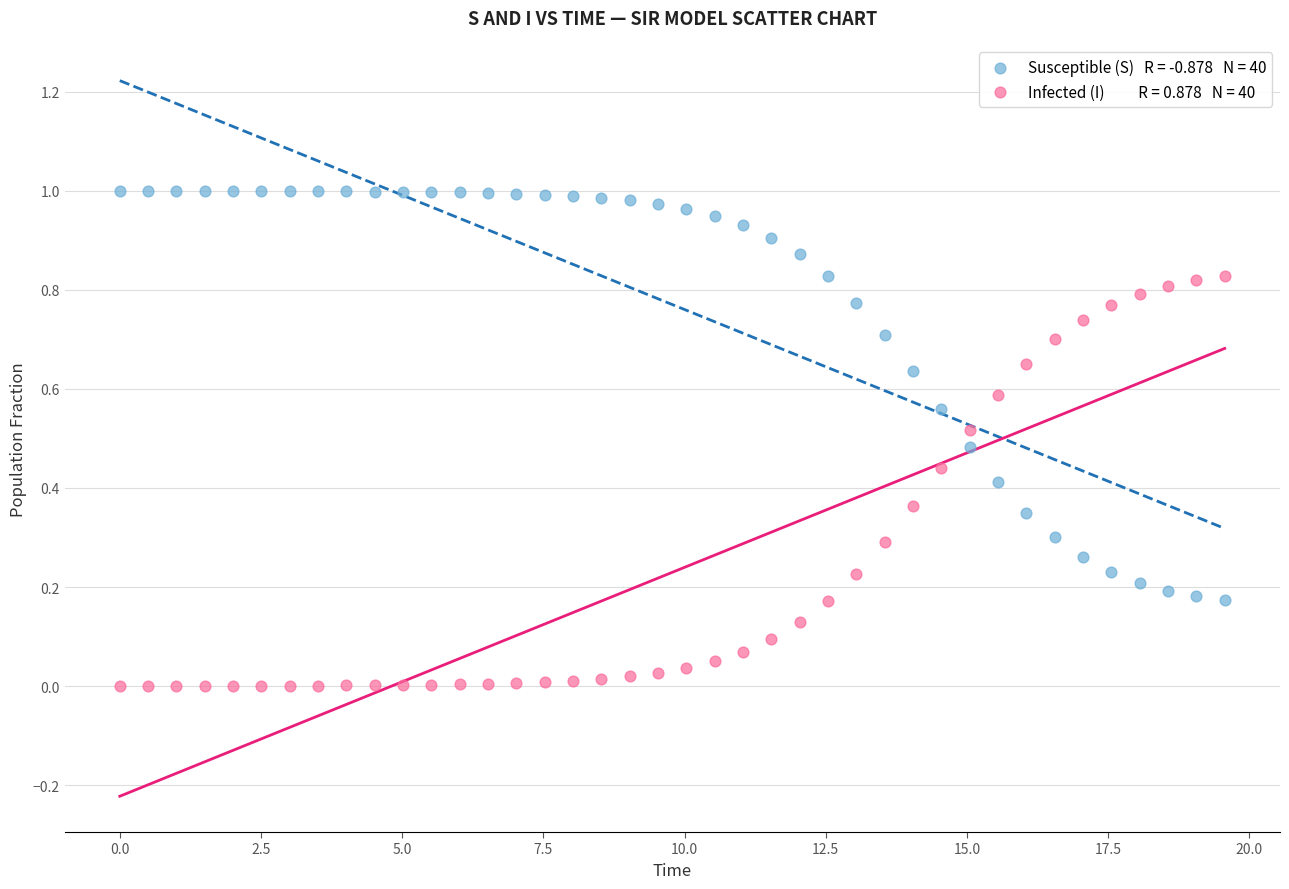

Across all data points, what is the range of X values (max minus min)?

19.6